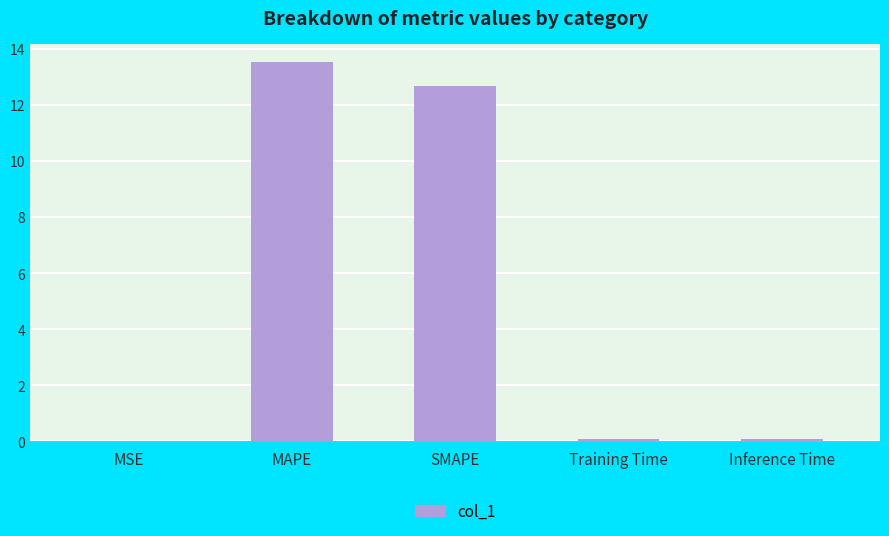

What is the greatest value displayed?

13.5